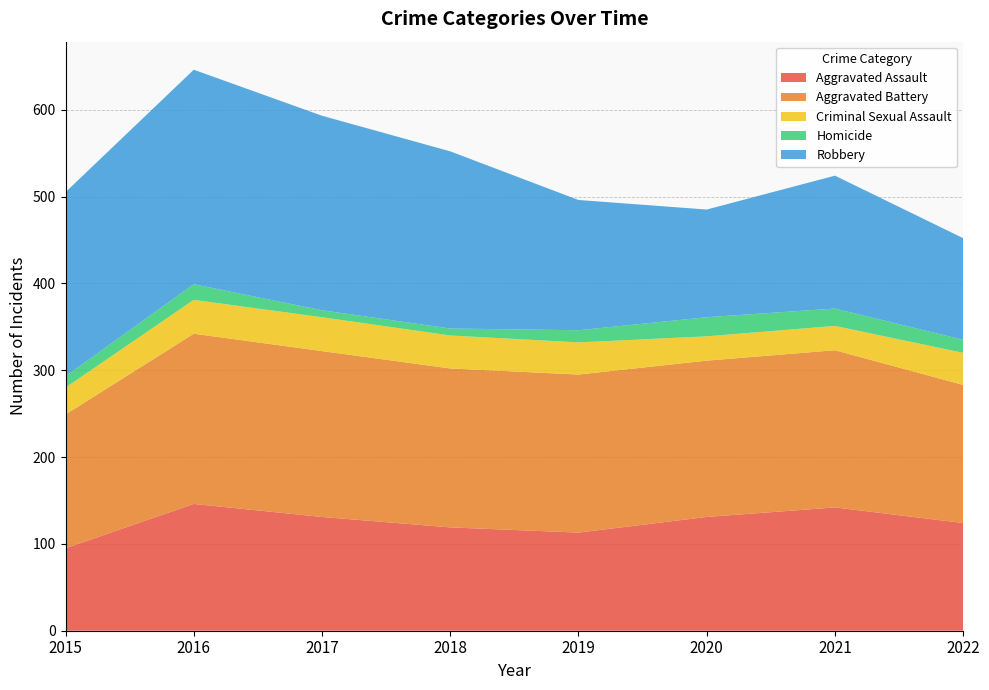

Reading left to right, what are all the values shown in this chart?

Aggravated Assault: 2015=95	2016=146	2017=131	2018=119	2019=113	2020=131	2021=142	2022=124
Aggravated Battery: 2015=154	2016=196	2017=191	2018=183	2019=182	2020=180	2021=181	2022=159
Criminal Sexual Assault: 2015=31	2016=39	2017=39	2018=38	2019=37	2020=28	2021=28	2022=37
Homicide: 2015=13	2016=18	2017=8	2018=8	2019=14	2020=22	2021=20	2022=15
Robbery: 2015=212	2016=247	2017=224	2018=204	2019=150	2020=124	2021=153	2022=117